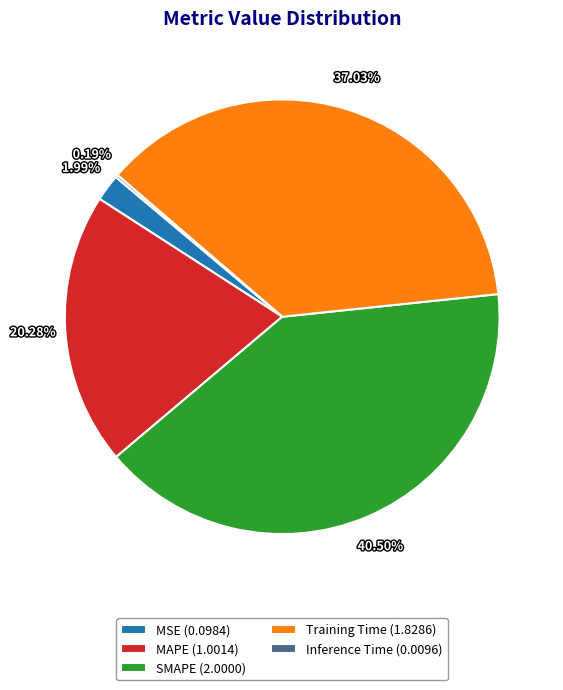

To the nearest percent, what is the average slice percentage?

20%